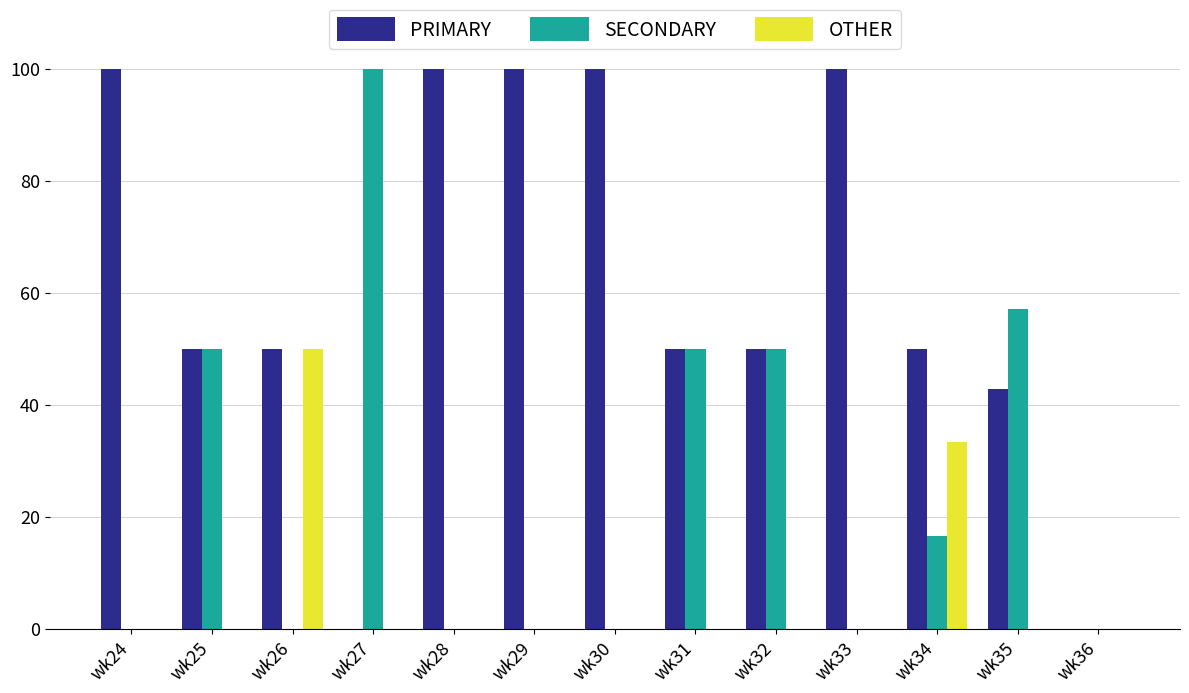

What is the maximum value for OTHER?

50.0